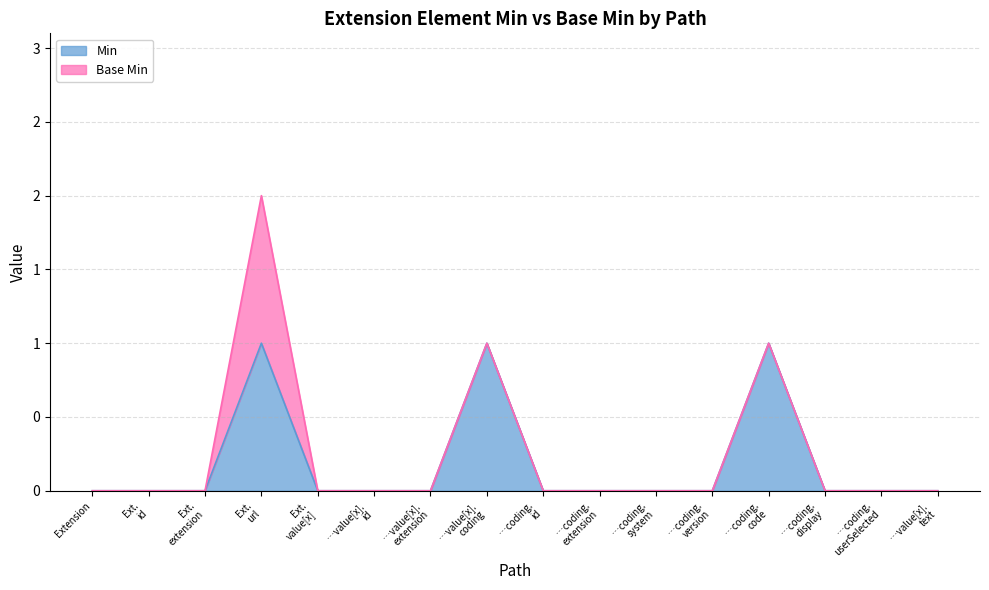

What are all the series names shown in the legend?

Min, Base Min